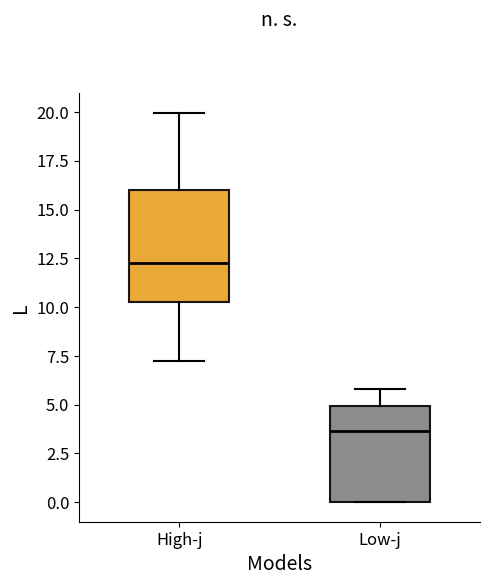

Reading left to right, transcribe this box plot: for each box, give where its median line is, the range the box spans, and where its two whiskers end, as read against the y-axis. The values are not printed on the chart, so give them approximately, as read against the axis.

High-j: median 12.0, box 10.5 to 16.0, whiskers 7.0 to 20.0
Low-j: median 3.5, box 0.0 to 5.0, whiskers 0.0 to 6.0